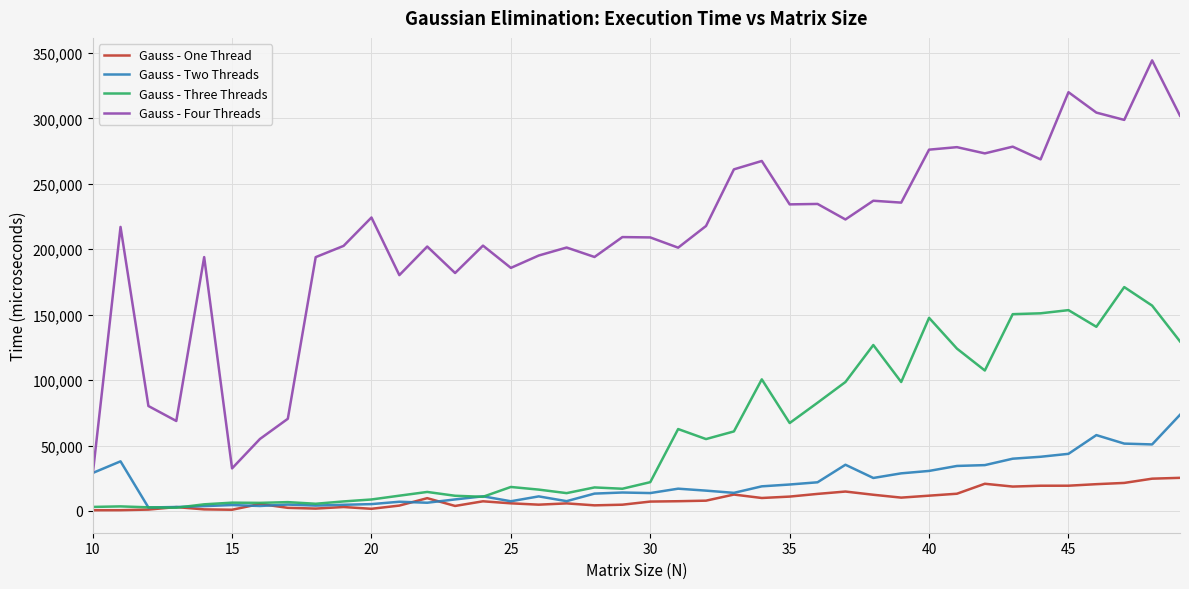

What is the highest value of the Gauss - Three Threads series?

171102